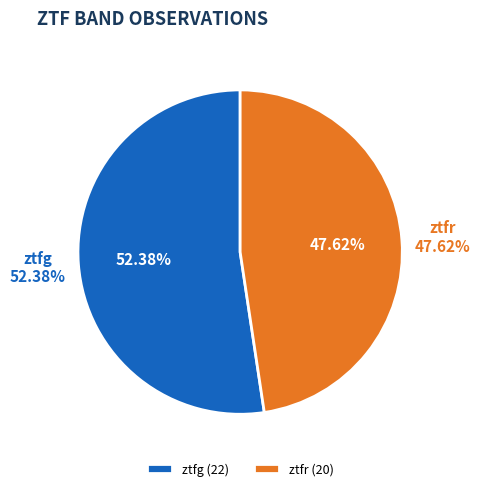

To the nearest percent, what is the combined percentage of ztfg and ztfr?

100%